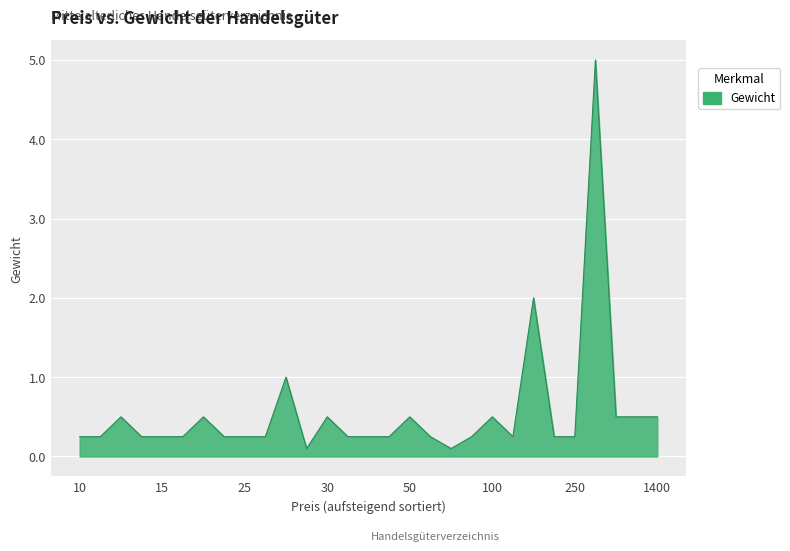

What is the greatest value displayed?

5.0